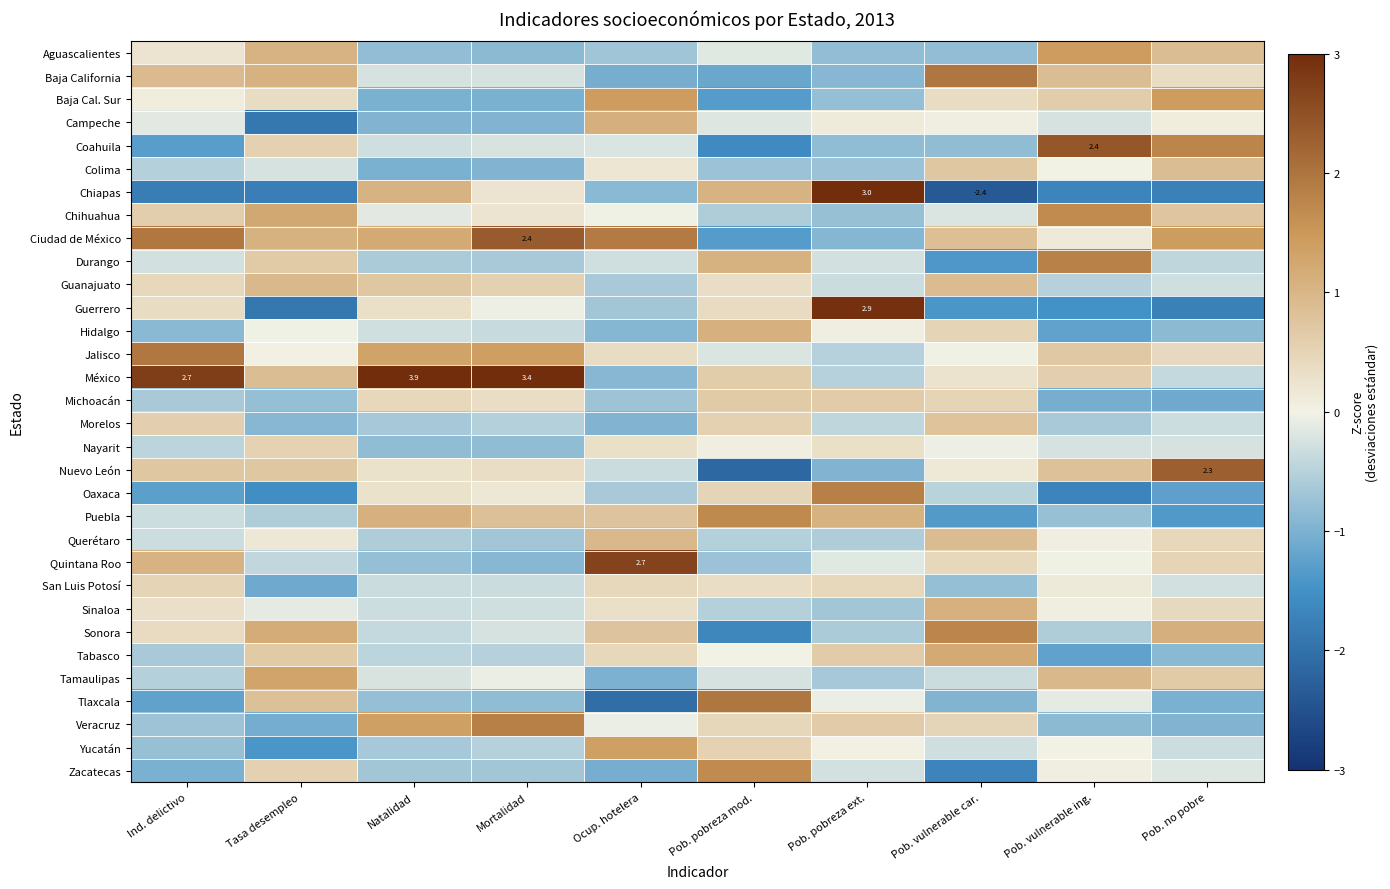

At Pob. vulnerable car., list the series in order from smallest to largest.

Chiapas, Zacatecas, Guerrero, Durango, Puebla, Tlaxcala, Coahuila, Aguascalientes, San Luis Potosí, Oaxaca, Tamaulipas, Yucatán, Chihuahua, Nayarit, Jalisco, Campeche, Nuevo León, México, Baja Cal. Sur, Quintana Roo, Veracruz, Hidalgo, Michoacán, Colima, Morelos, Ciudad de México, Guanajuato, Querétaro, Sinaloa, Tabasco, Sonora, Baja California